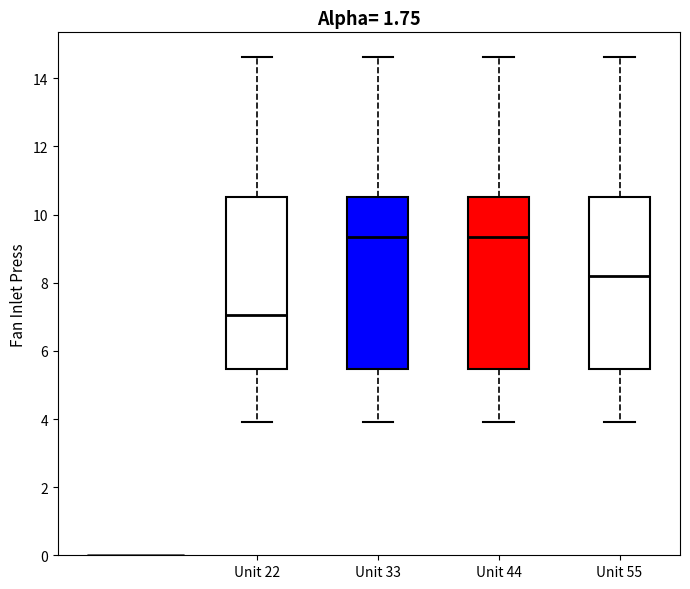

Reading left to right, read every box against the y-axis: the position of its median line, the range the box covers, and the ends of its whiskers. The values are not printed on the chart, so give them approximately, as read against the axis.

Unit 22: median 7.0, box 5.4 to 10.6, whiskers 4.0 to 14.6
Unit 33: median 9.4, box 5.4 to 10.6, whiskers 4.0 to 14.6
Unit 44: median 9.4, box 5.4 to 10.6, whiskers 4.0 to 14.6
Unit 55: median 8.2, box 5.4 to 10.6, whiskers 4.0 to 14.6